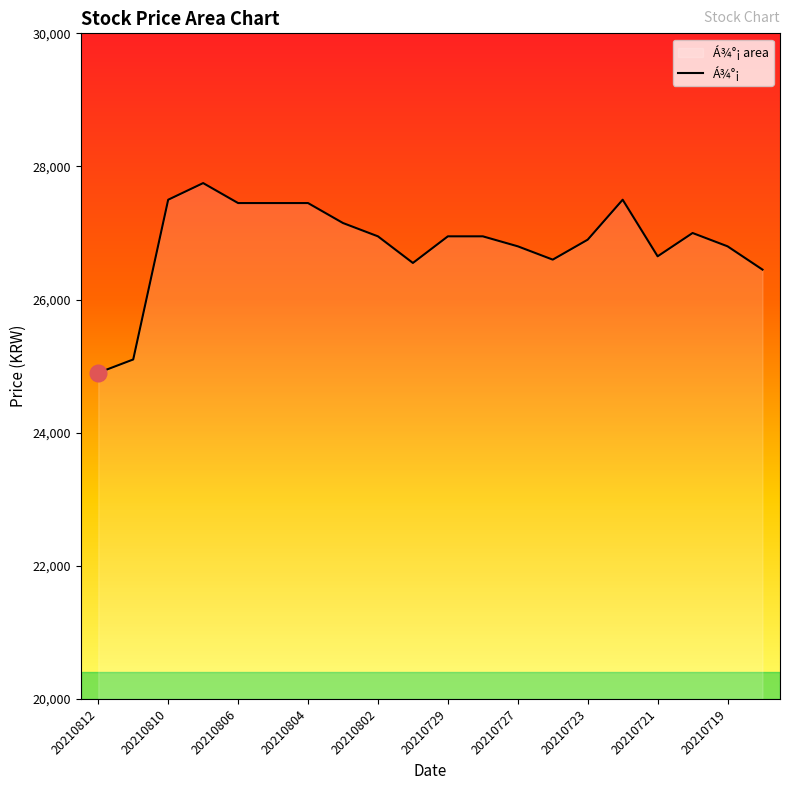

The chart shows a value of 36389 at 20210727. True or false?

False